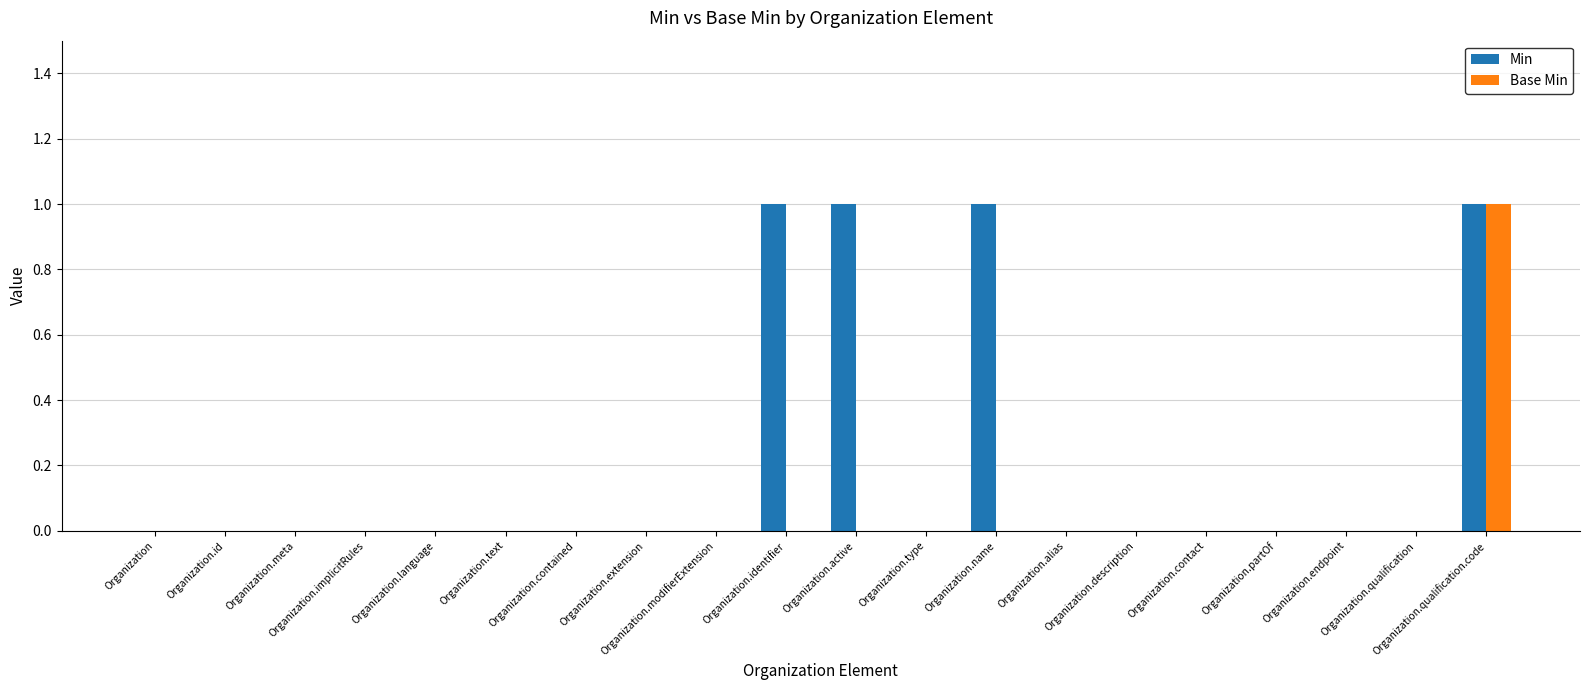

What are all the series names shown in the legend?

Min, Base Min